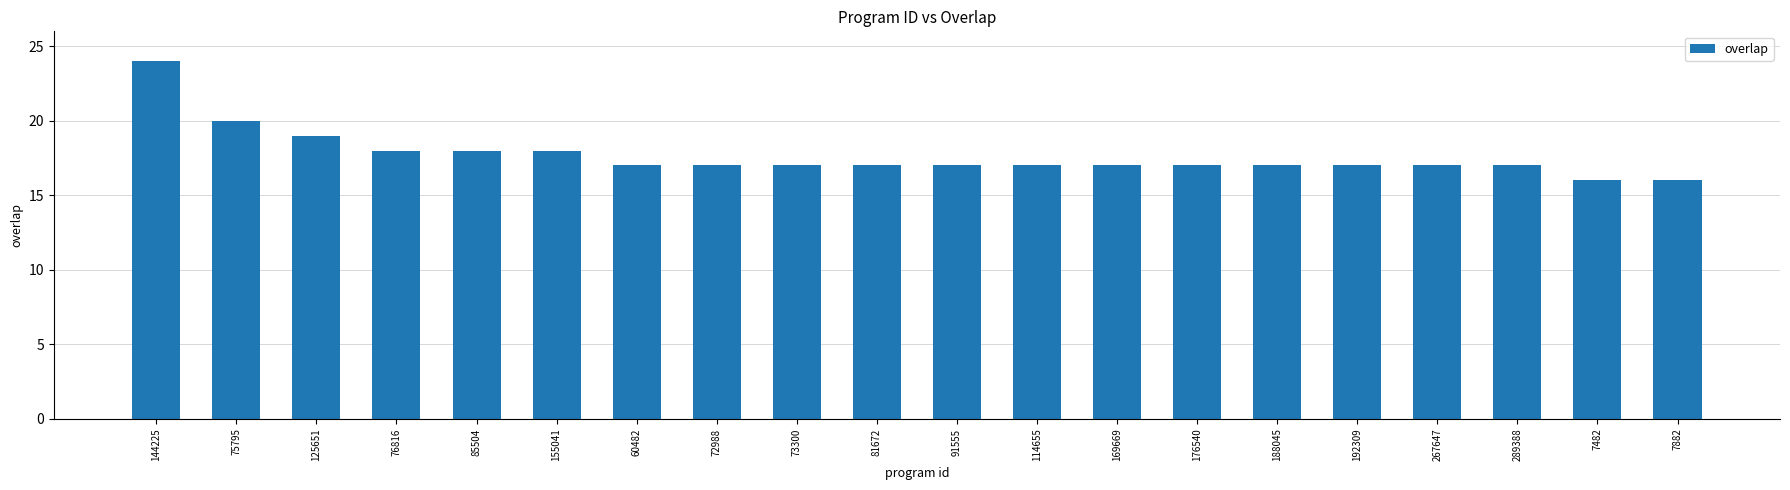

At which label does the data first exceed 17?

144225